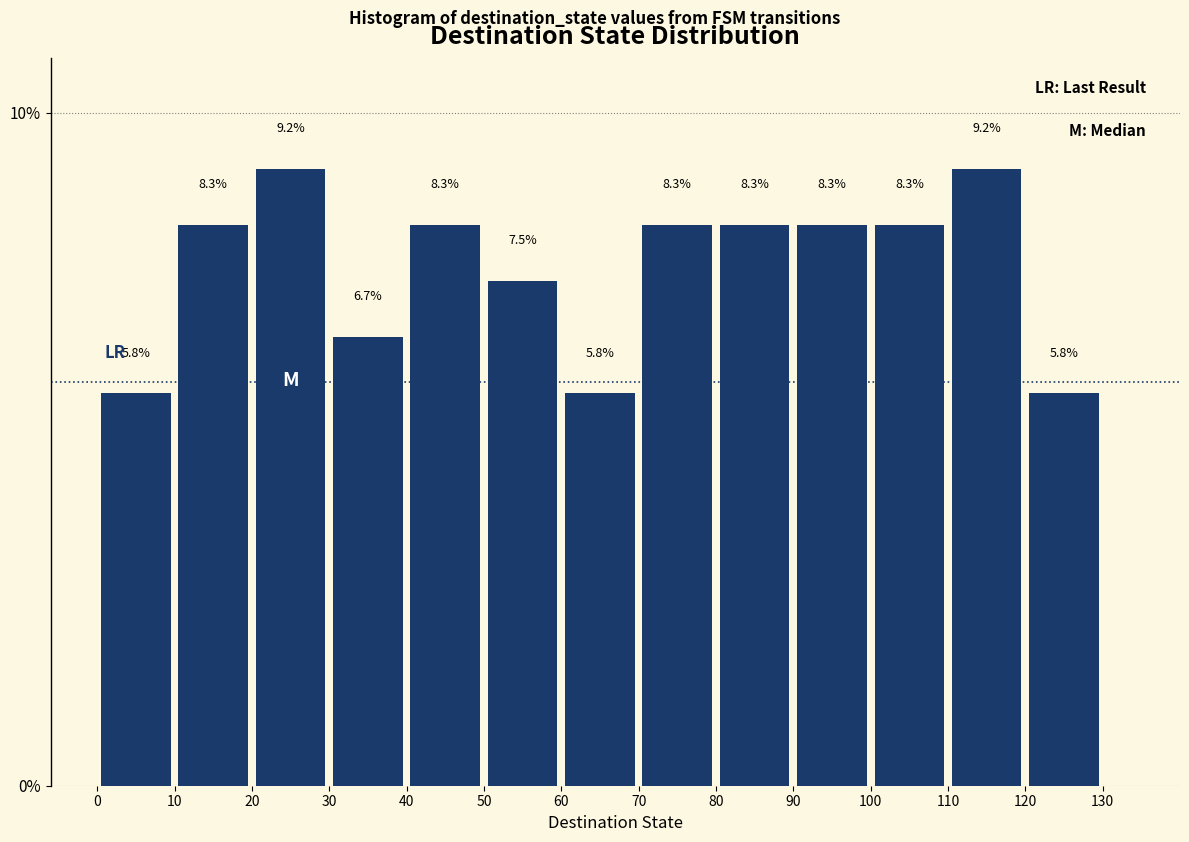

Reading left to right, transcribe this chart: for each bar, give the range it covers on the x-axis and its height.

0 to 10: 5.8
10 to 20: 8.3
20 to 30: 9.2
30 to 40: 6.7
40 to 50: 8.3
50 to 60: 7.5
60 to 70: 5.8
70 to 80: 8.3
80 to 90: 8.3
90 to 100: 8.3
100 to 110: 8.3
110 to 120: 9.2
120 to 130: 5.8